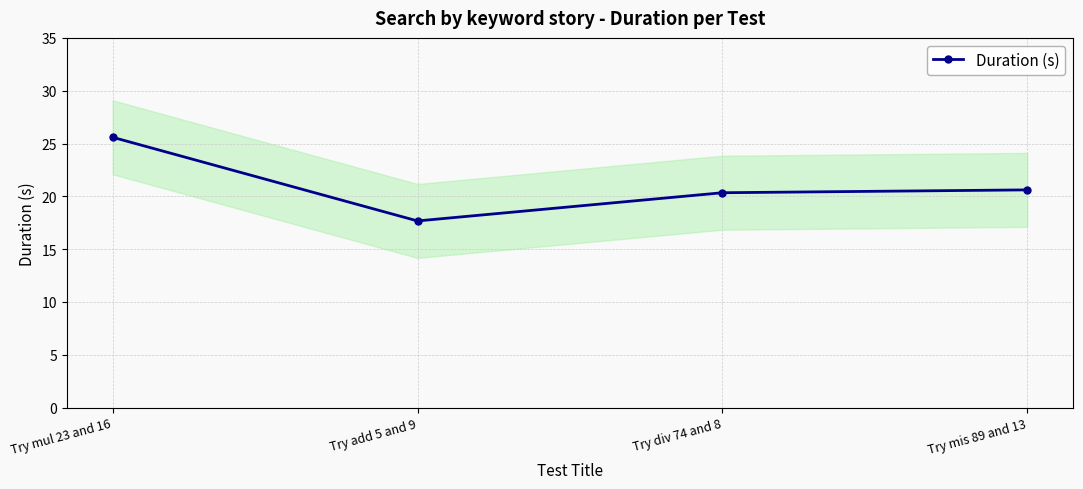

What is the difference between the values at Try mul 23 and 16 and Try mis 89 and 13?

5.0